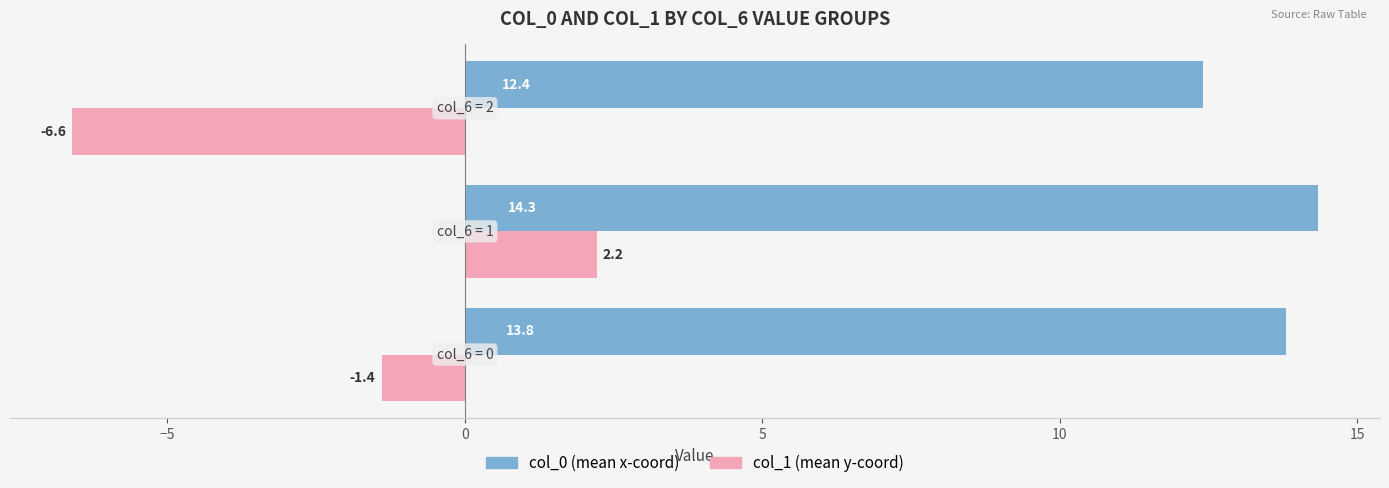

What is the greatest value displayed?

14.3